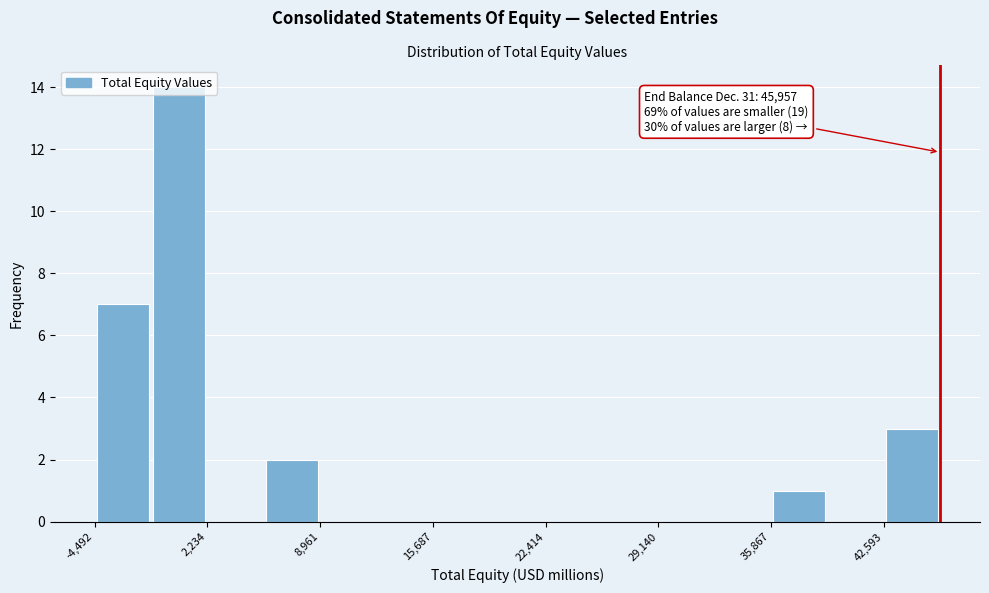

Around what value on the x-axis is the tallest bar? Give the approximate position of its centre, as read against the axis.

1000